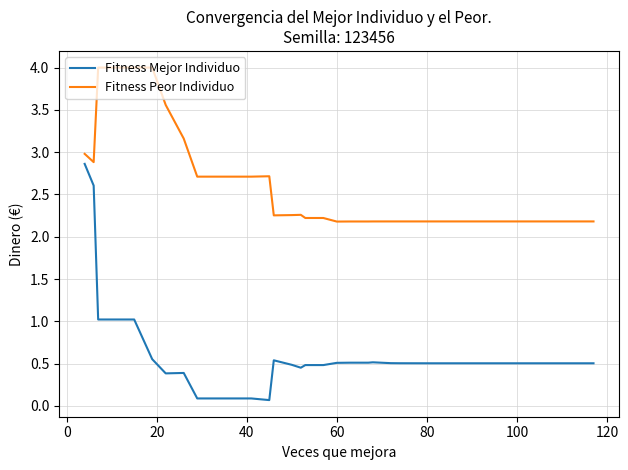

Which series has the widest spread of values?

Fitness Mejor Individuo